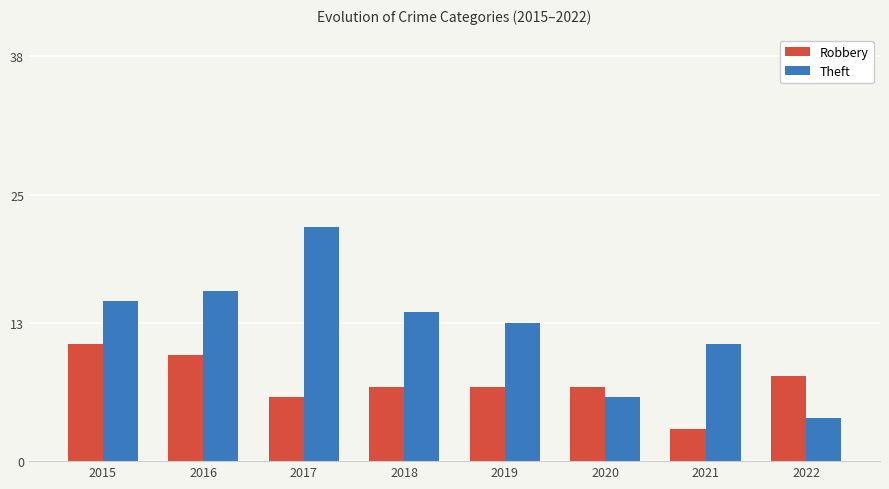

What is the sum of all Robbery values?

59